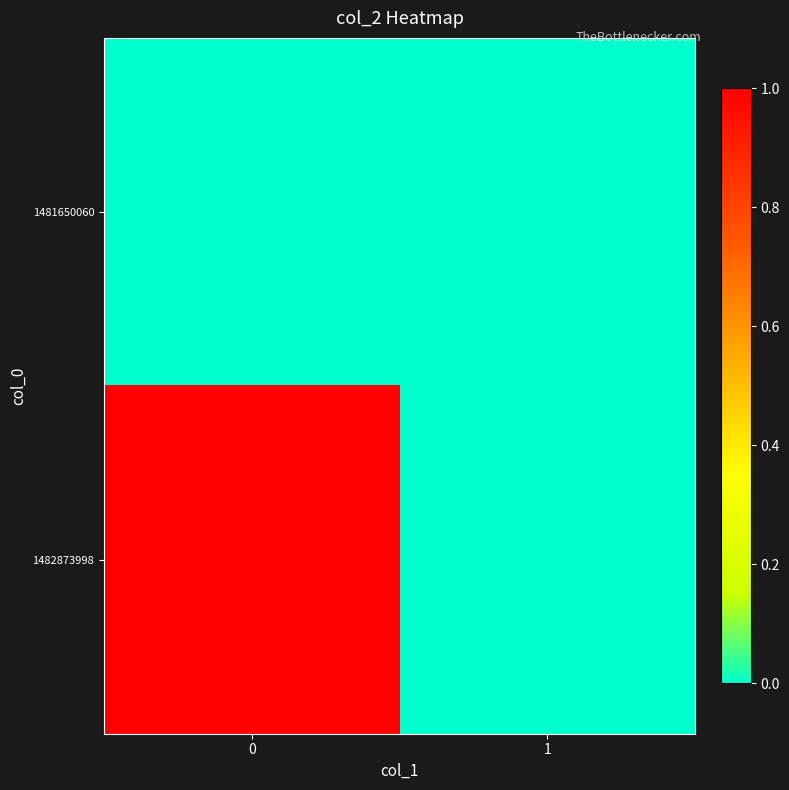

What is the maximum value shown in the chart?

1